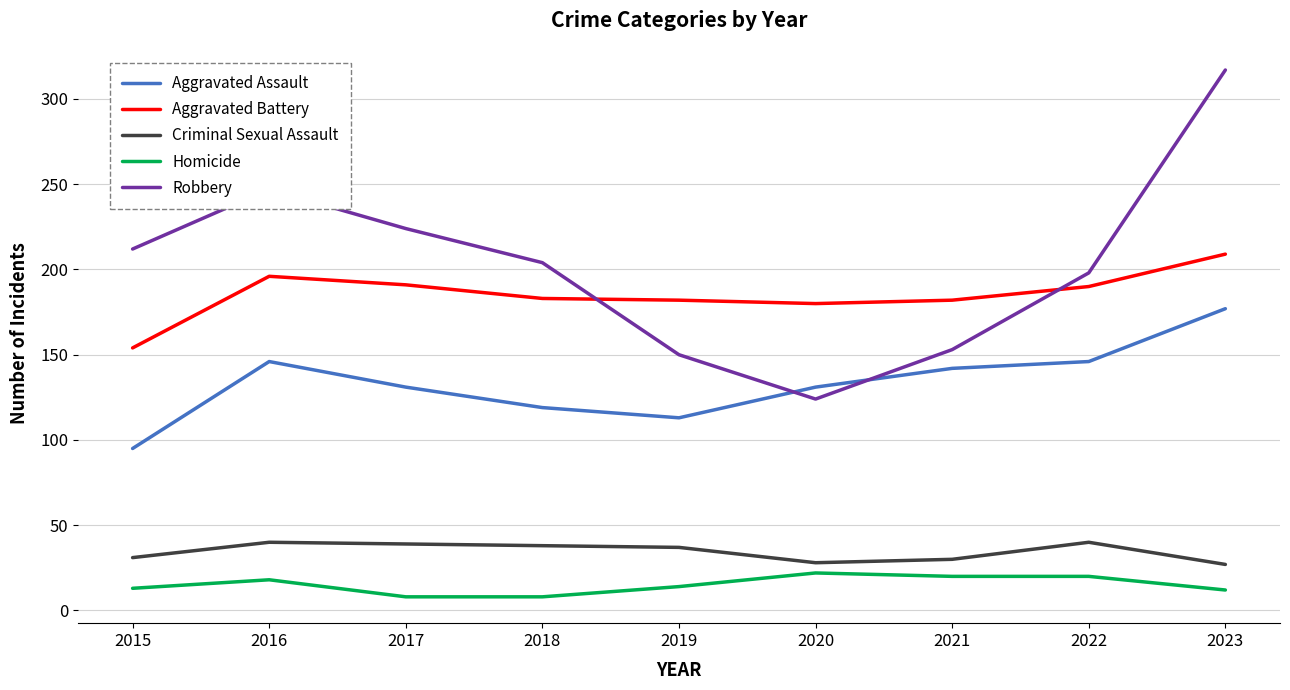

What is the greatest value displayed?

317